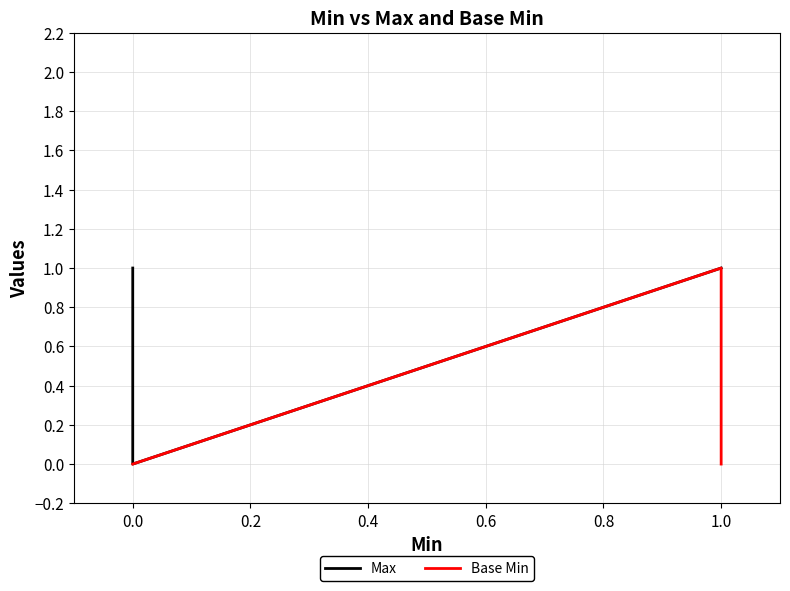

What is the maximum value shown in the chart?

1